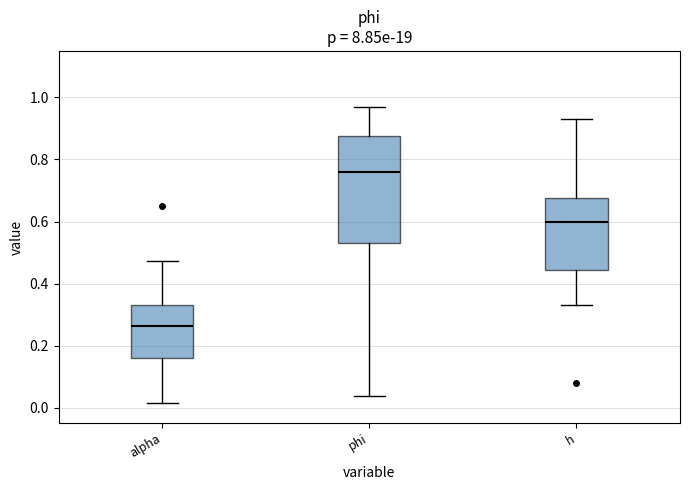

Which box's median line is the highest?

phi